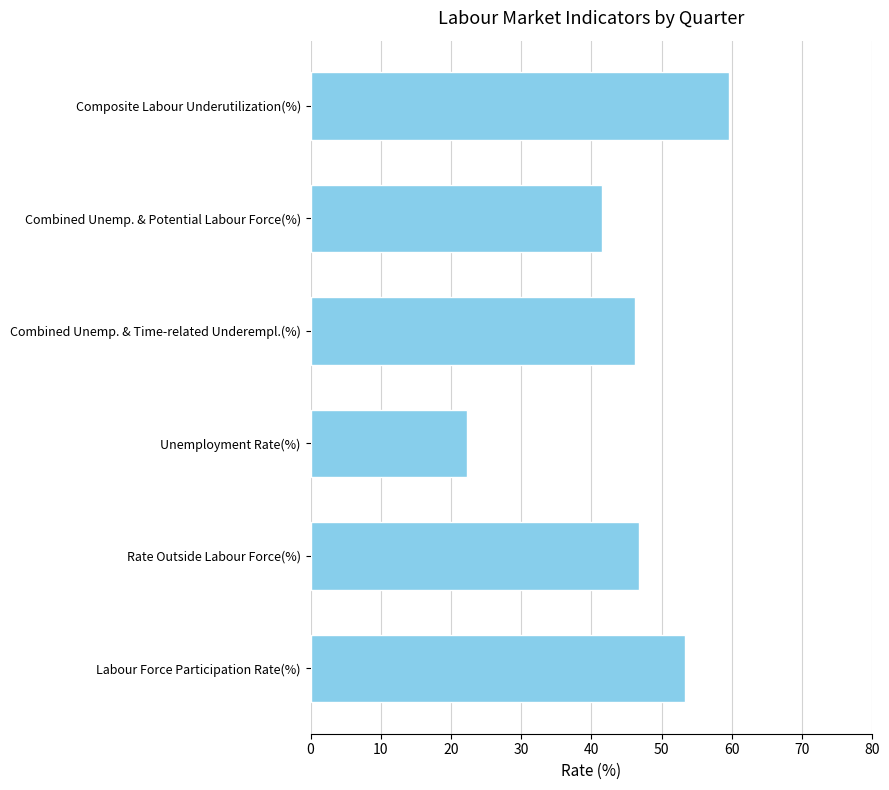

At which category does the chart reach its minimum across all series?

Unemployment Rate(%)